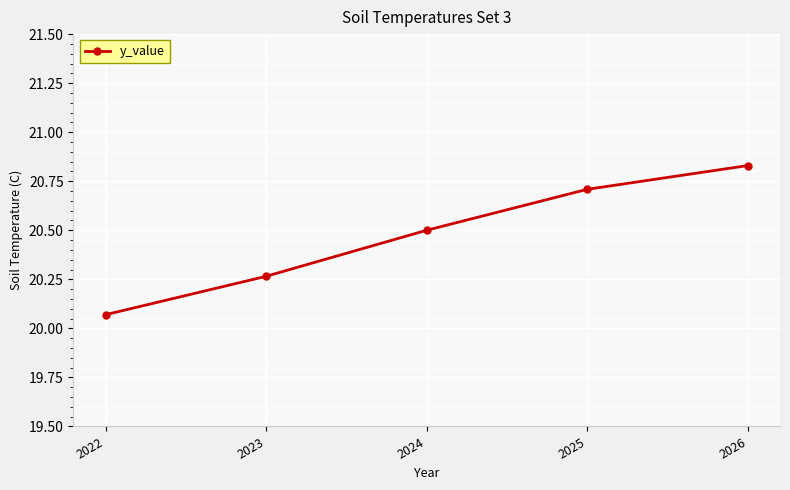

At which label is the value closest to 20?

2022